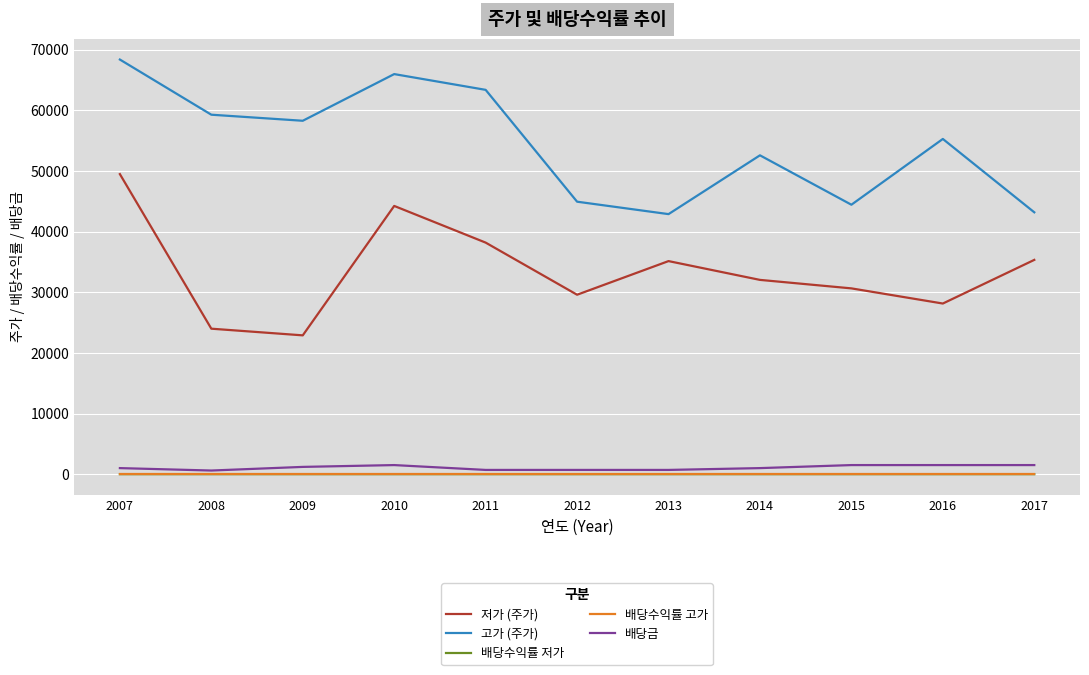

True or false: 저가 (주가) and 배당금 cross at least once.

False